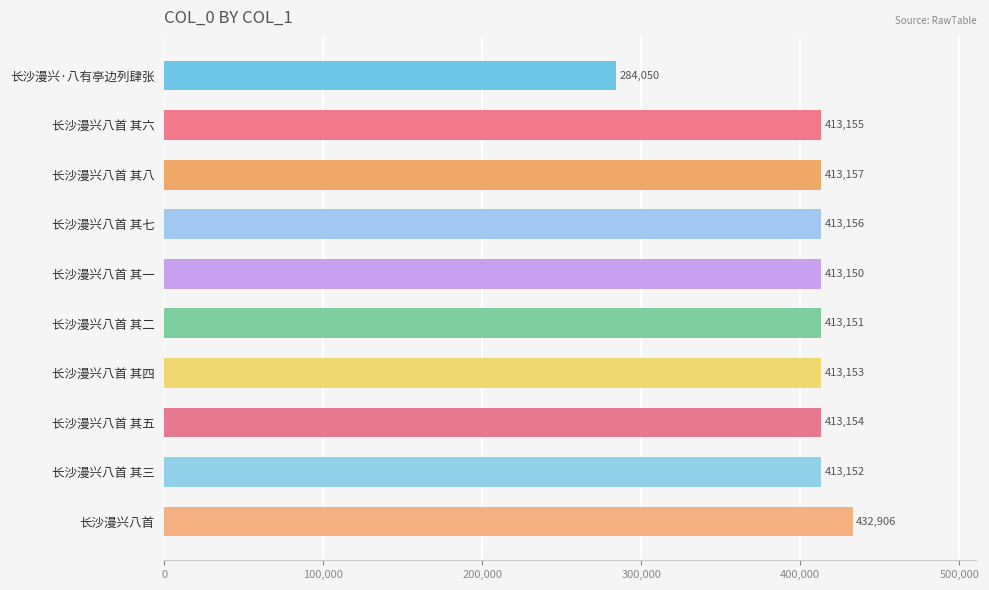

True or false: the data shows 413154 at 长沙漫兴八首 其五.

True